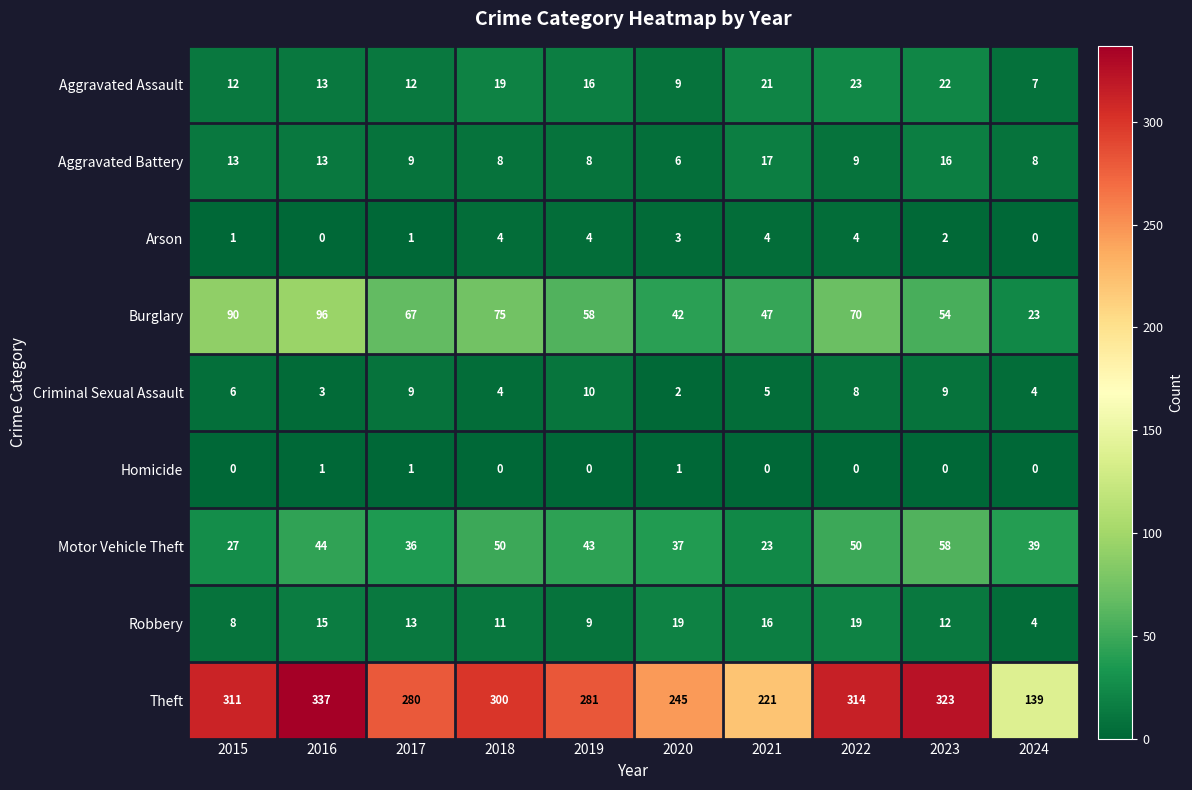

Rank the series by their maximum value, from highest to lowest.

Theft, Burglary, Motor Vehicle Theft, Aggravated Assault, Robbery, Aggravated Battery, Criminal Sexual Assault, Arson, Homicide